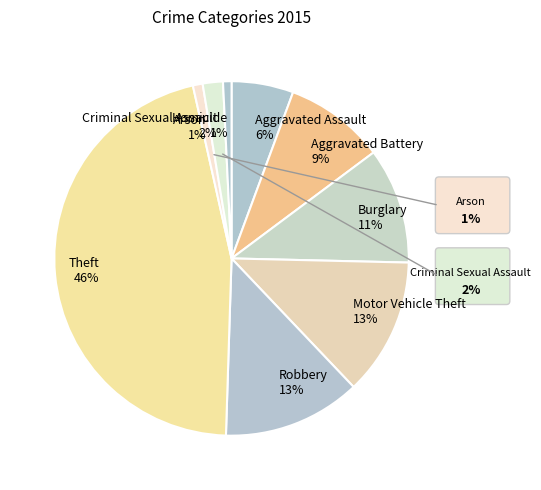

Which has a higher value, Aggravated Battery 9% or Theft 46%?

Theft 46%